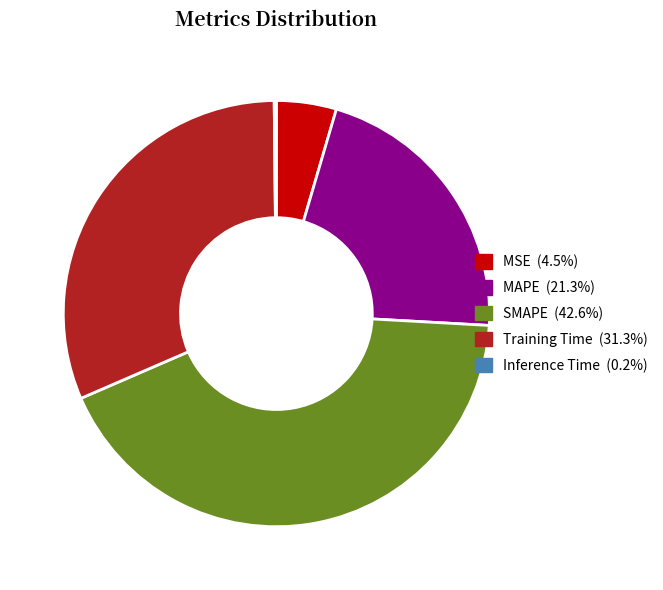

What is the largest slice in the pie chart?

SMAPE